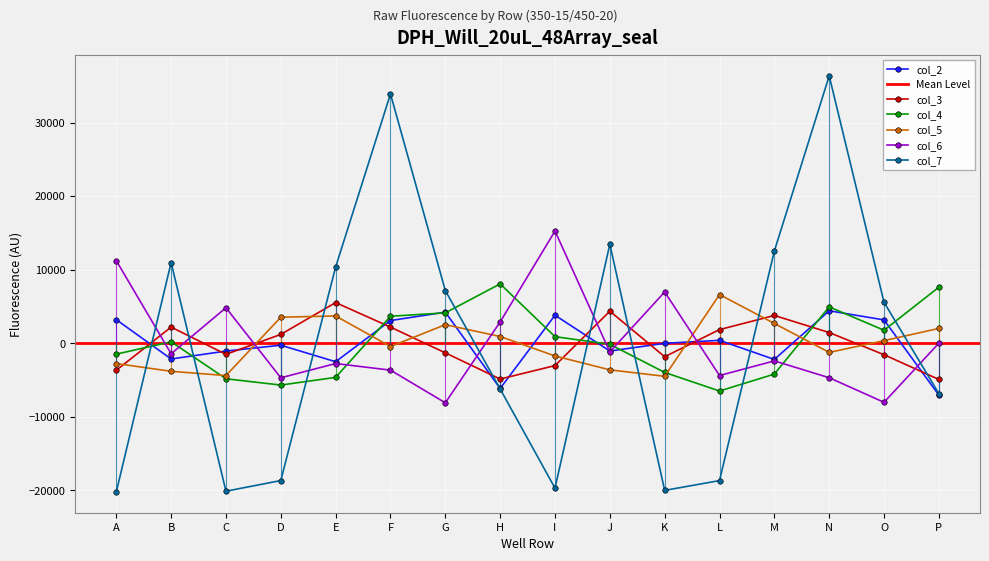

The col_6 series shows -8020.7 at O. True or false?

True